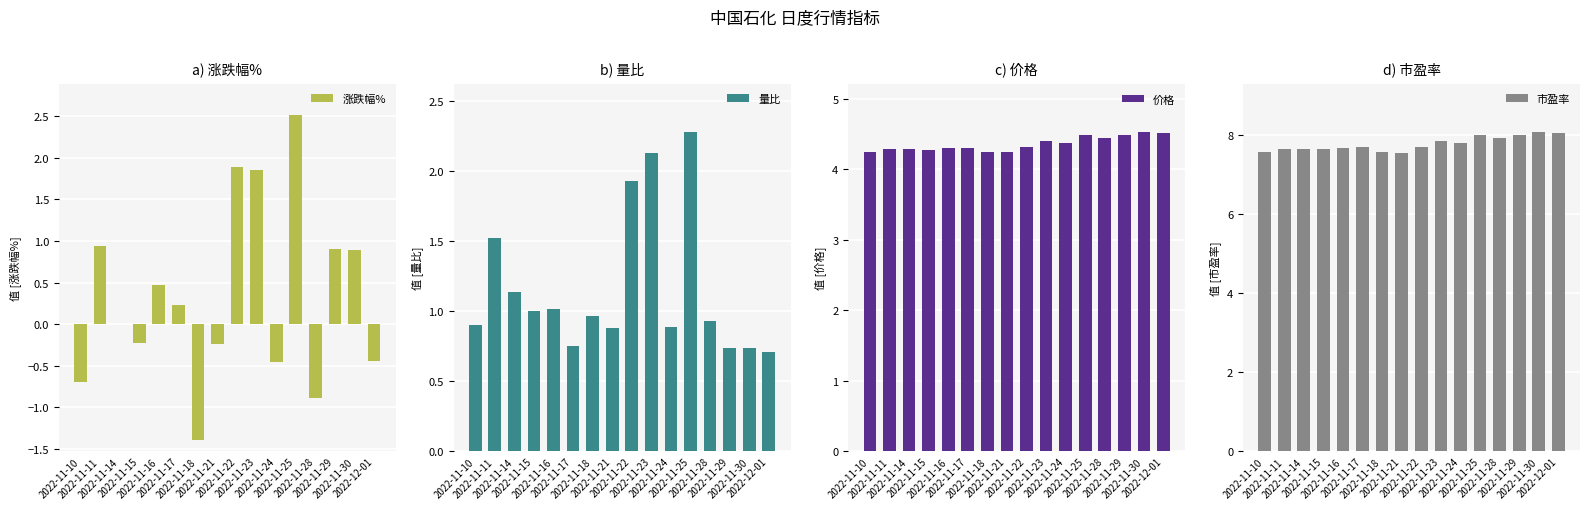

What is the average value of the 涨跌幅% series?

0.3